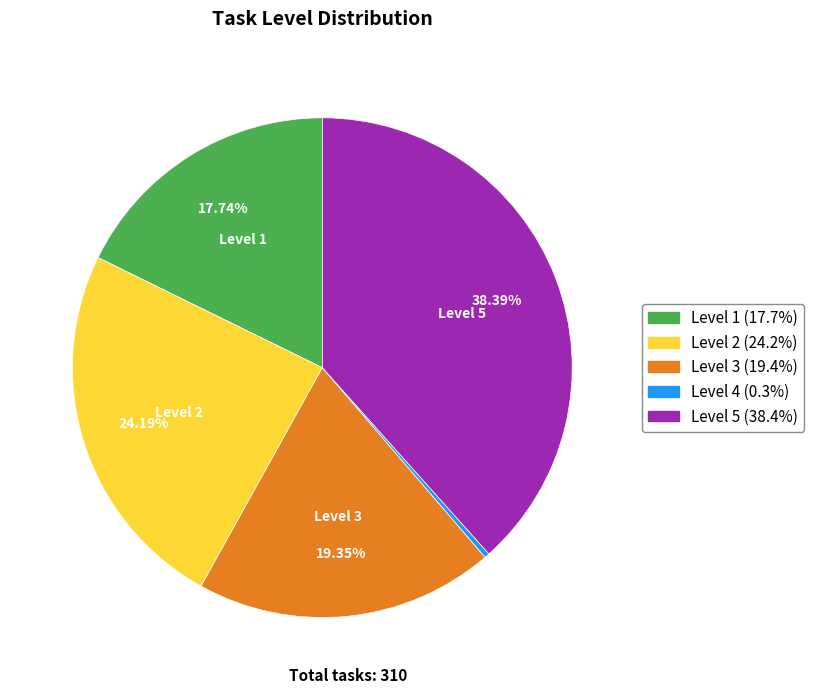

Does any single category account for the majority?

No